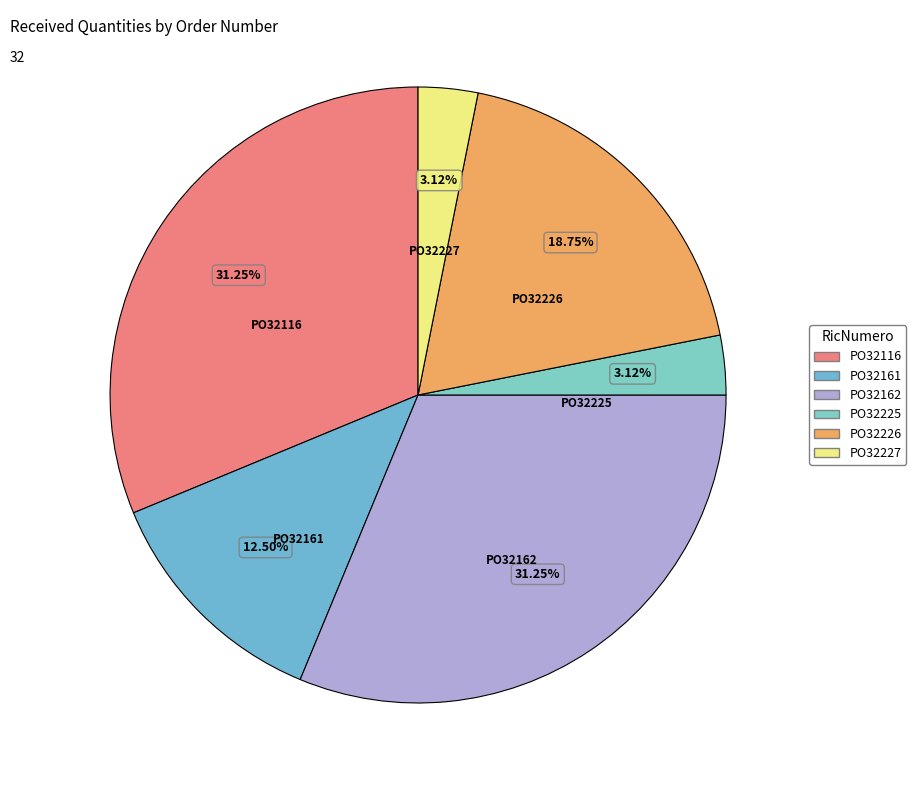

Combined, do PO32226 and PO32227 account for over 50%?

No